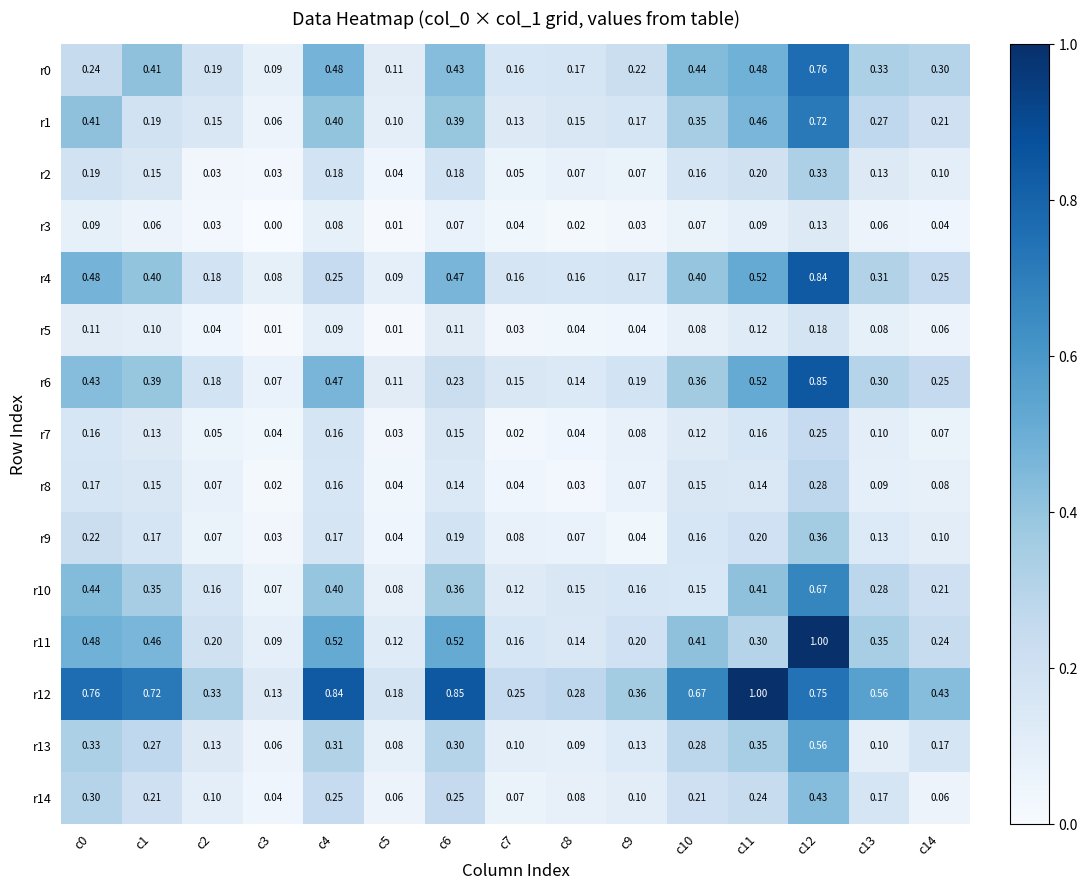

Between c0 and c4, which series saw the biggest shift?

r0